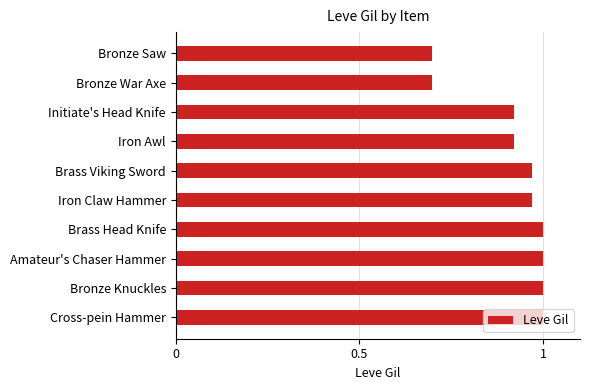

How many series are shown in this chart?

1